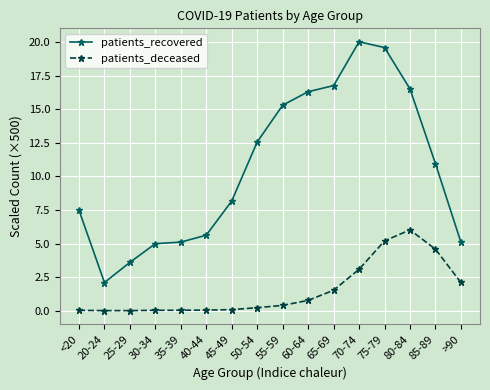

What is the label of the 14th point from the left?

80-84